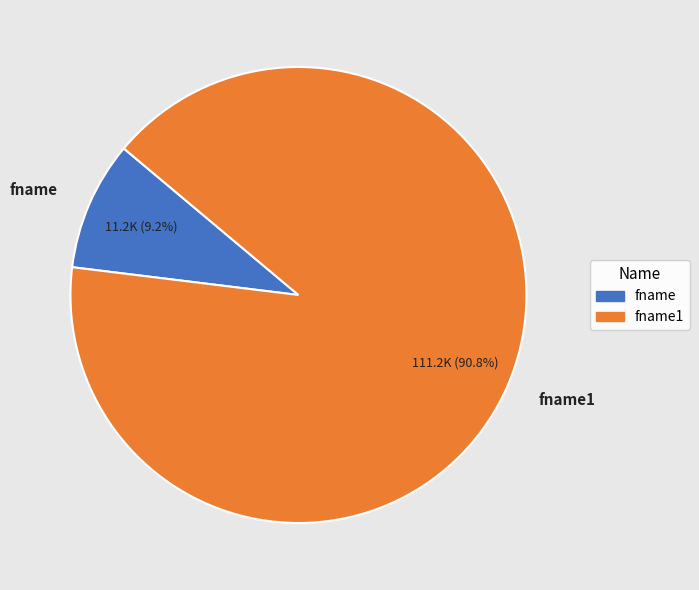

What percentage is the fname slice, to the nearest percent?

9%